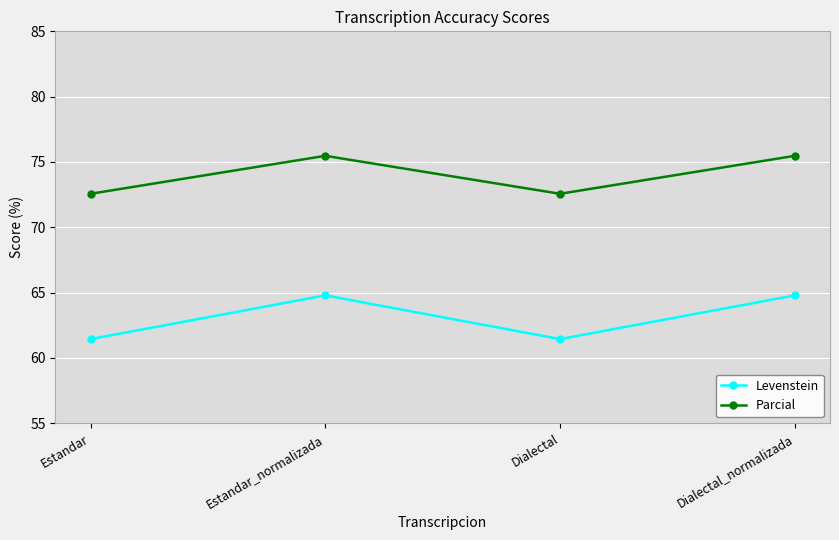

What is the spread (max minus min) of values at Estandar?

11.1